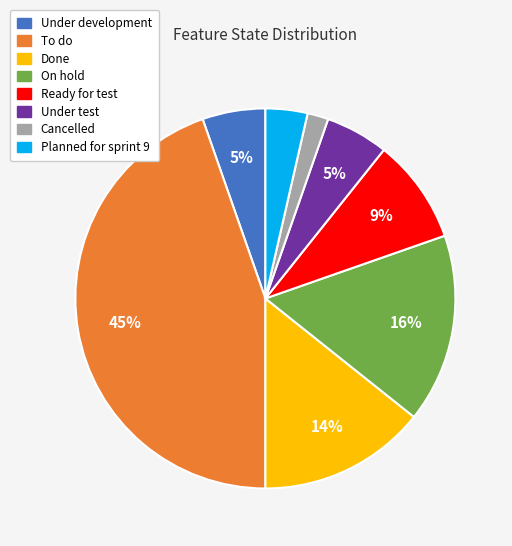

The Under test slice represents 5% of the pie. True or false?

True